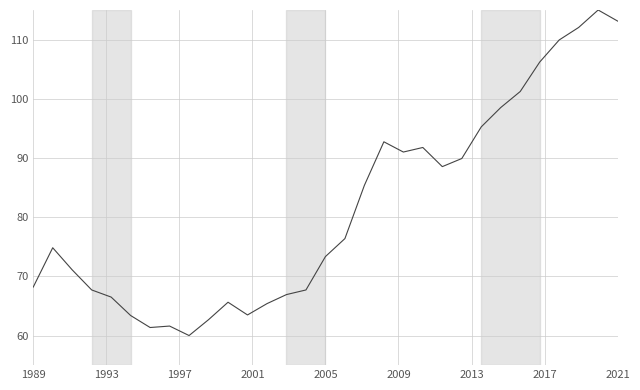

Is this an area chart (filled region under the line)?

No